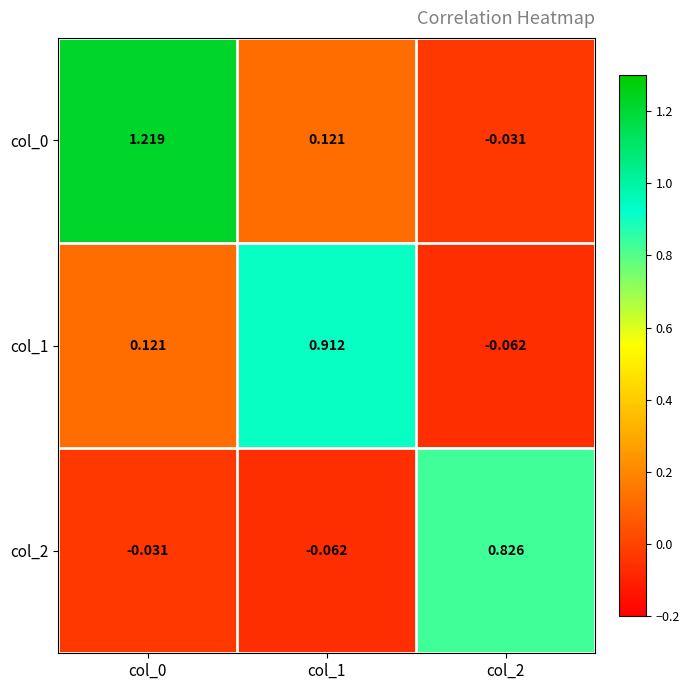

Is the value of col_2 at col_2 greater than the value of col_0 at col_0?

No